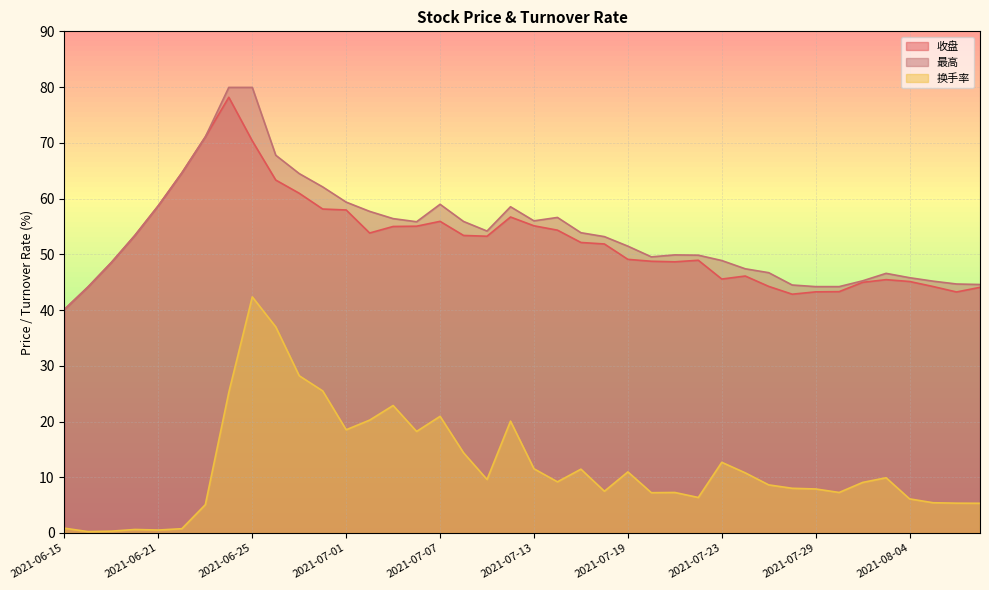

True or false: 换手率 and 收盘 intersect in this chart.

False